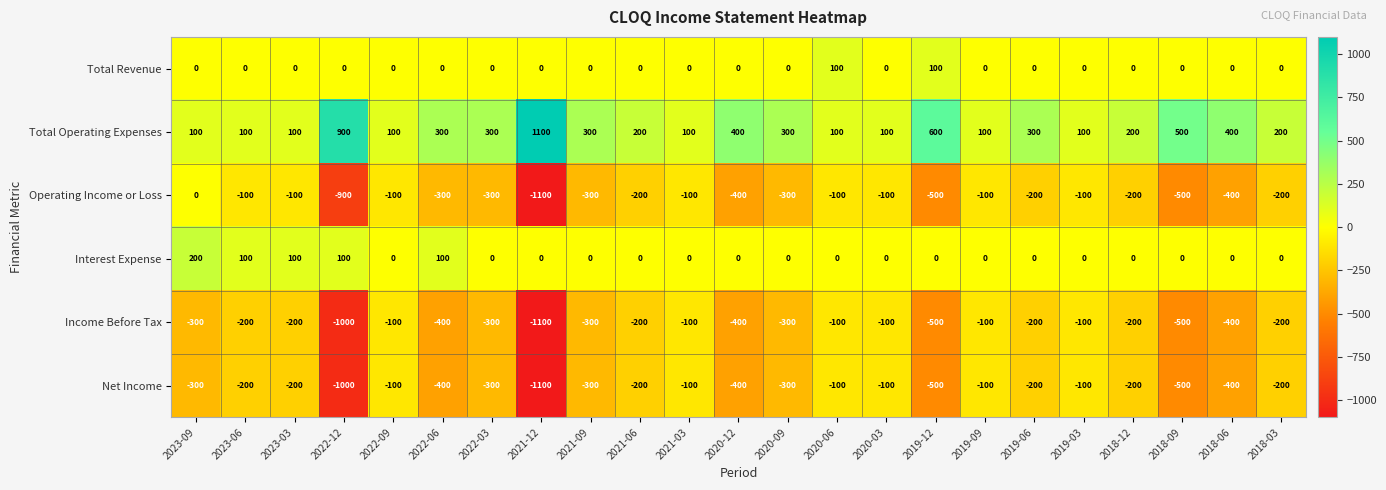

What is the minimum value shown in the chart?

-1100